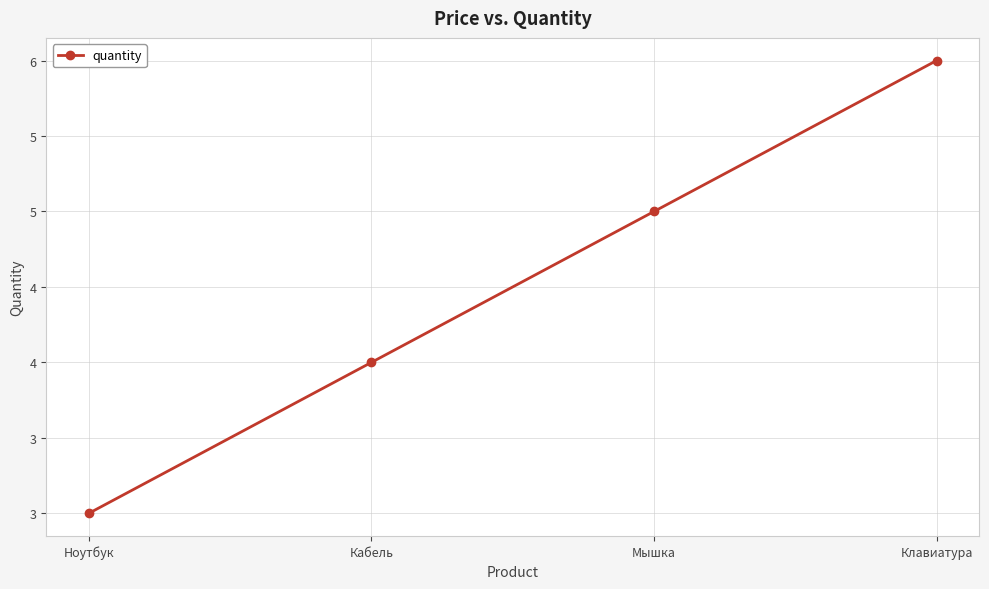

What is the ratio of the value at Ноутбук to the value at Кабель?

0.8